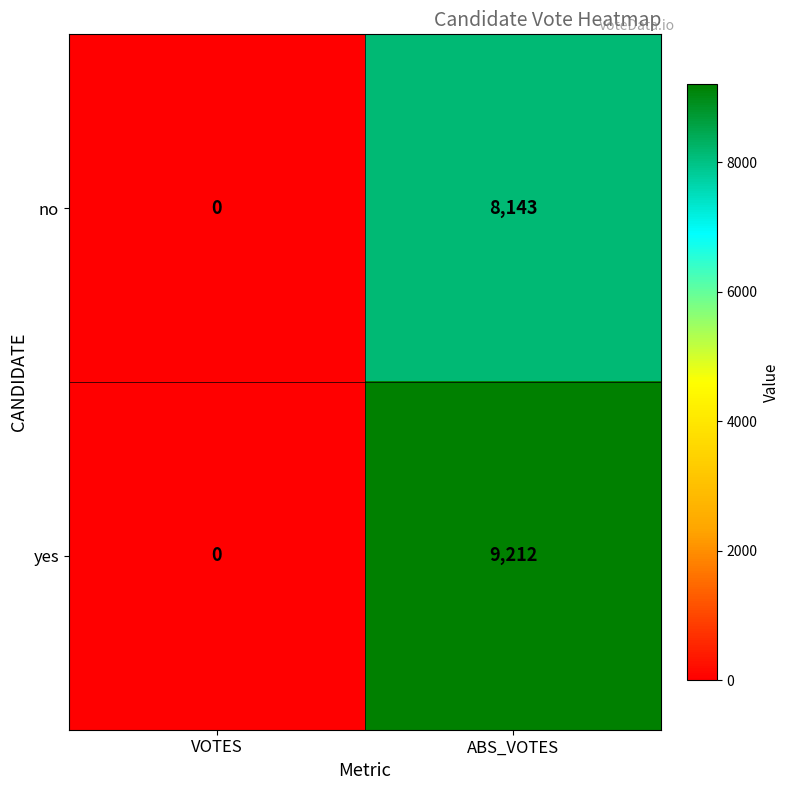

How many positive values does the no series have?

1